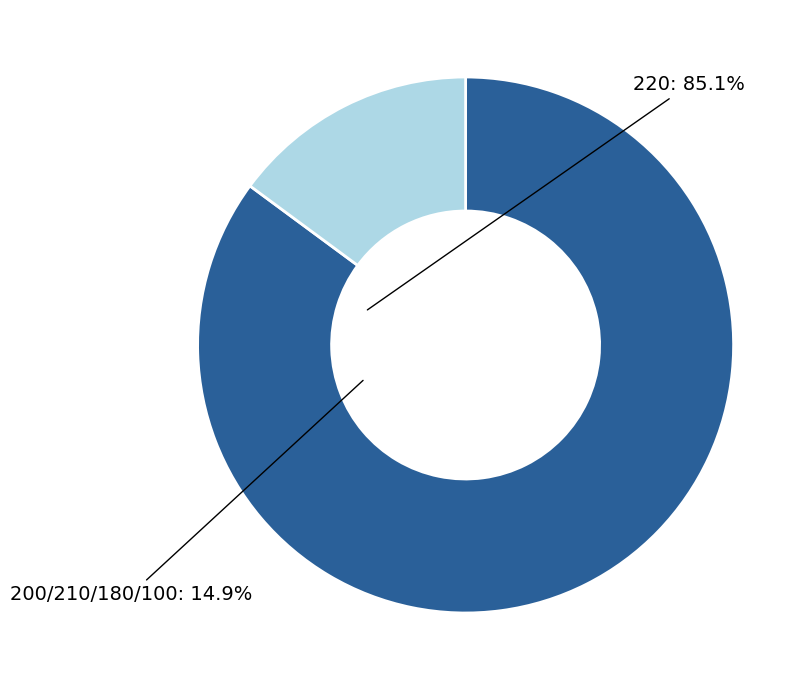

Is it true that 200/210/180/100 is 5% of the pie?

False